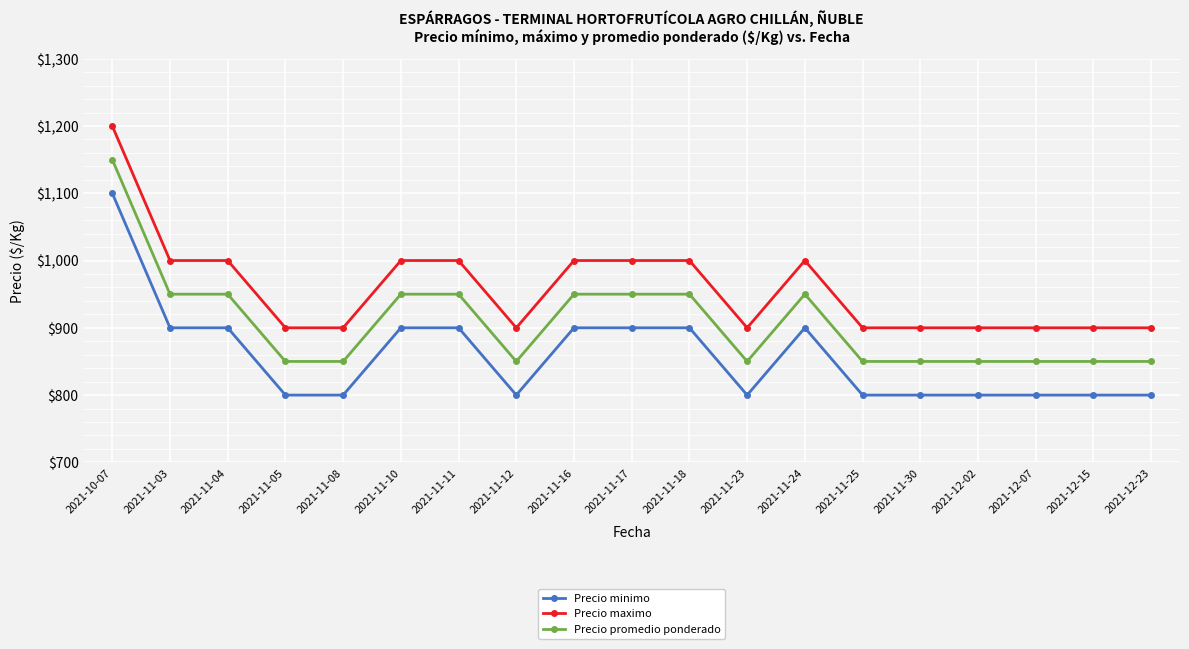

What is the label of the 13th point from the right?

2021-11-11